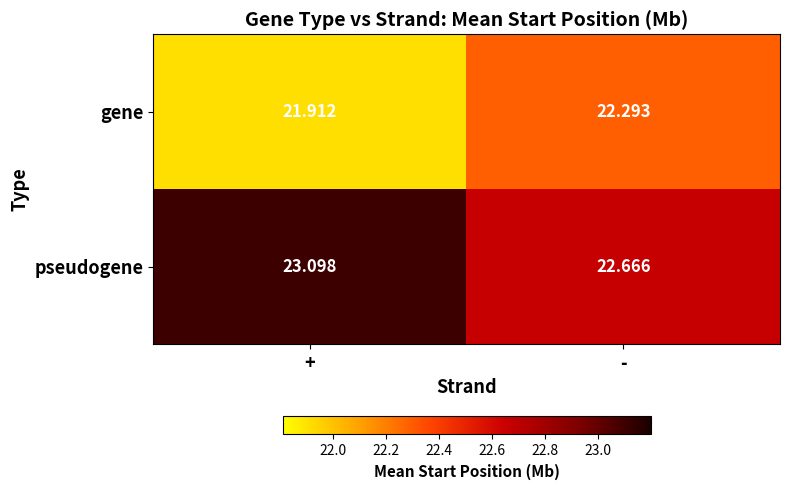

Count the number of categories in the chart.

2